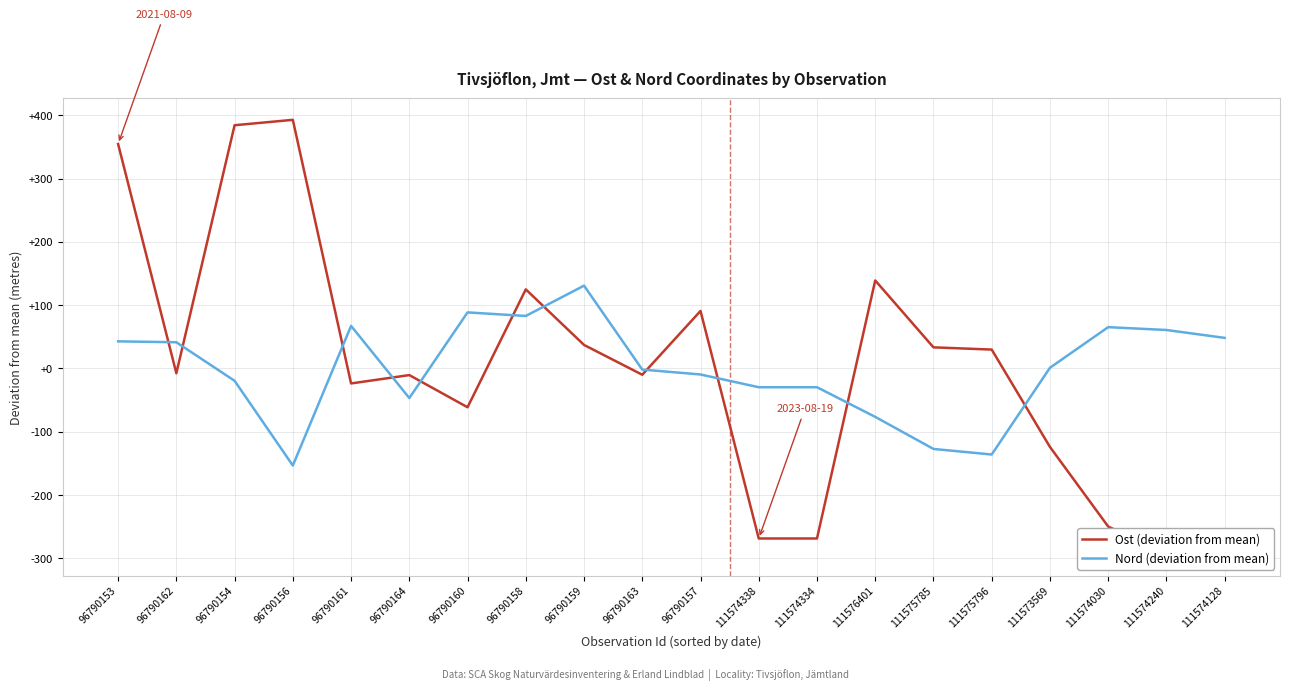

Where is the first local maximum for Nord (deviation from mean)?

96790161